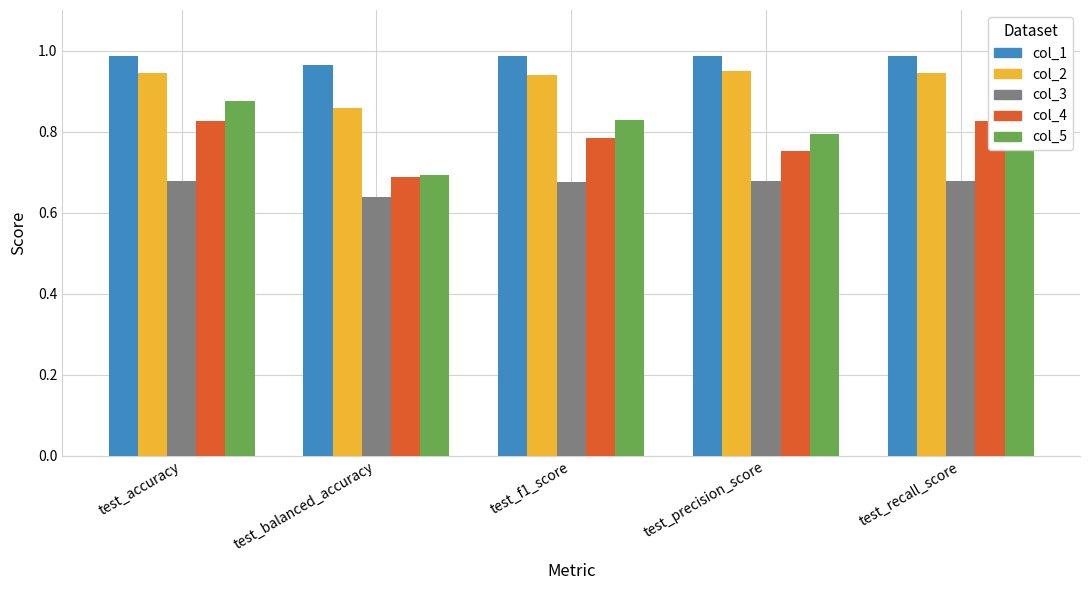

Does the chart contain stacked bars?

No